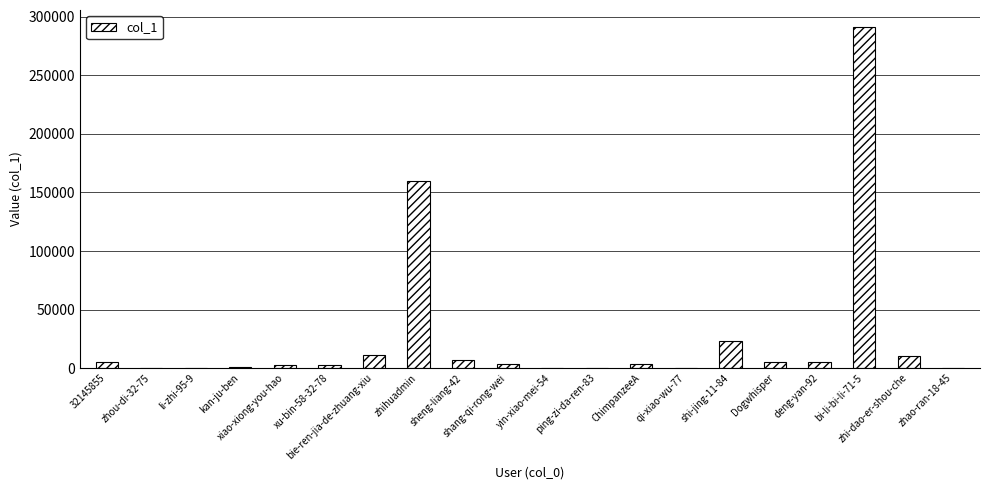

What is the maximum value shown in the chart?

291396